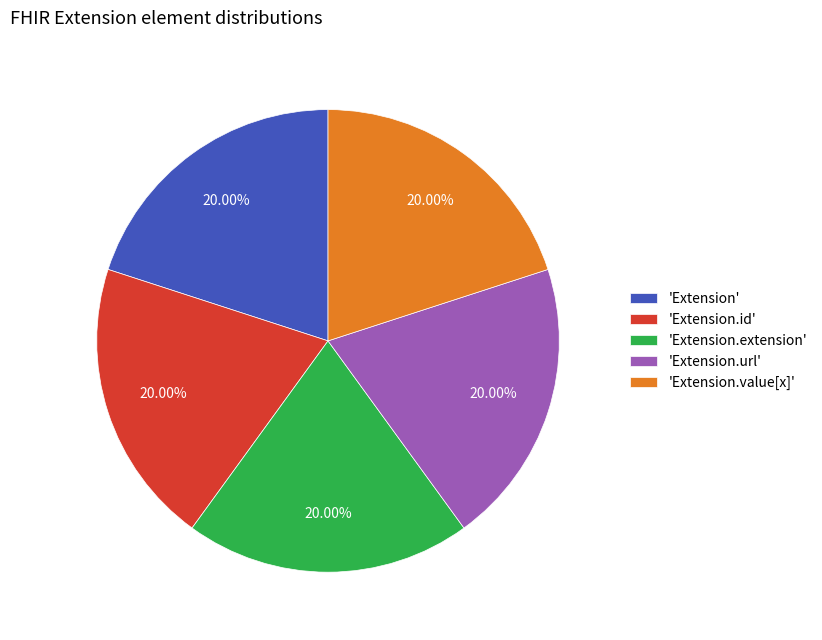

Combined, do 'Extension.extension' and 'Extension.id' account for over 50%?

No